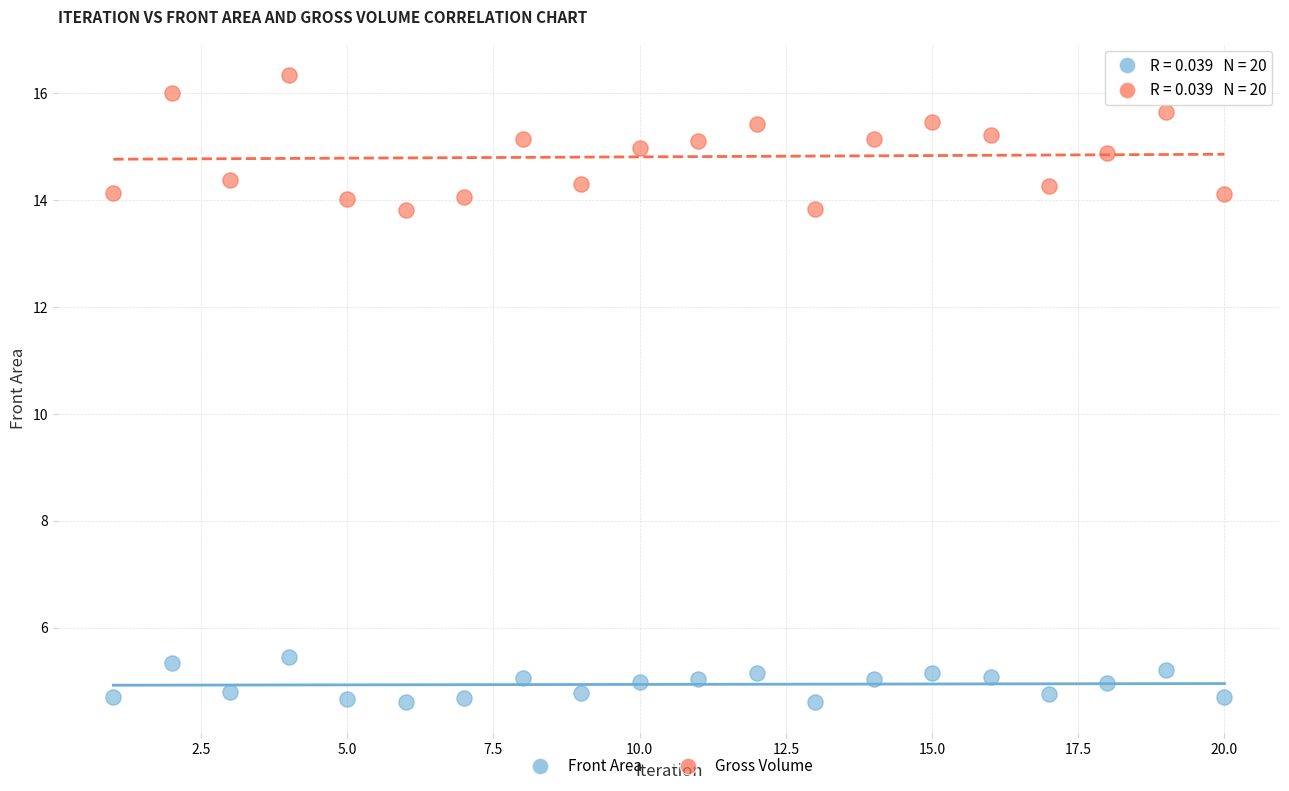

Across all data points, what is the range of Y values (max minus min)?

11.7